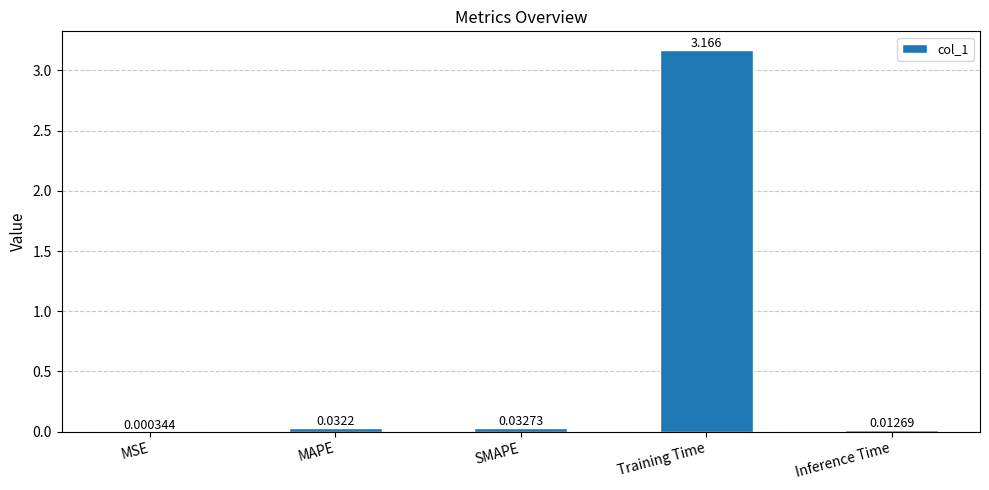

Which has a higher value, SMAPE or MSE?

SMAPE